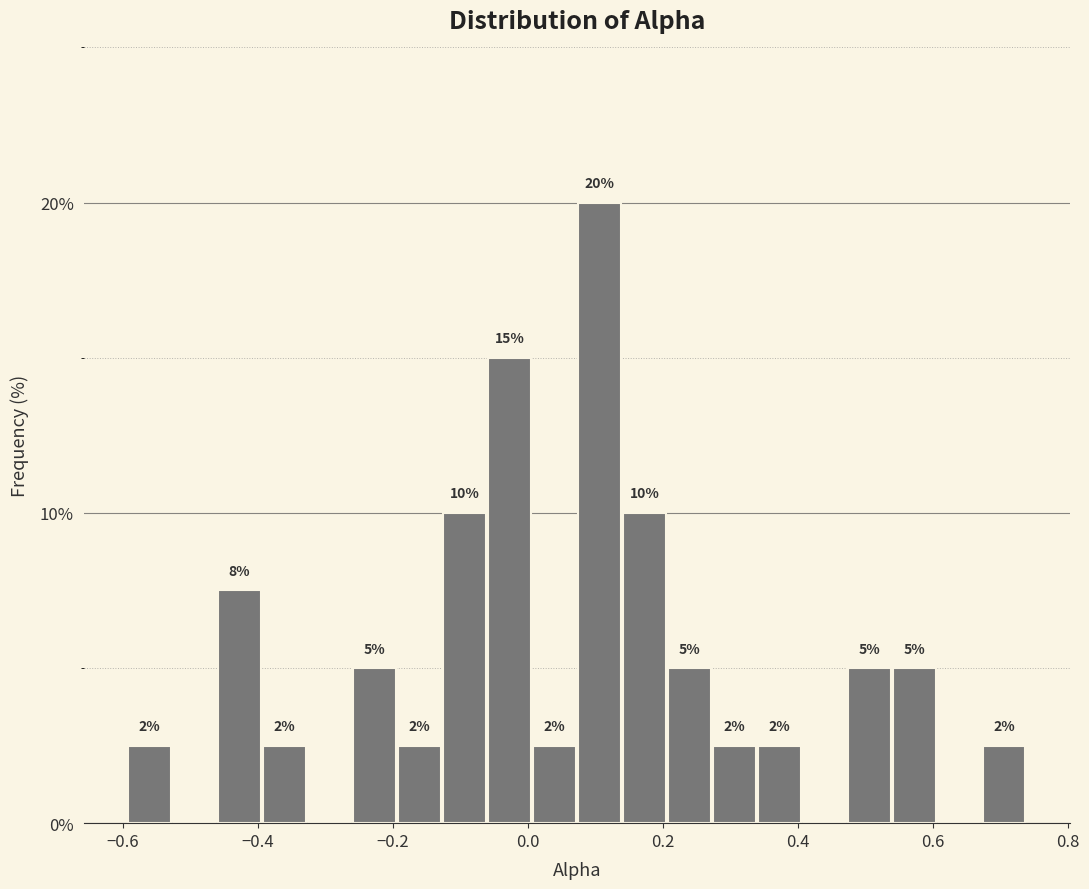

Read against the x-axis, roughly where is the centre of the tallest bar?

0.10